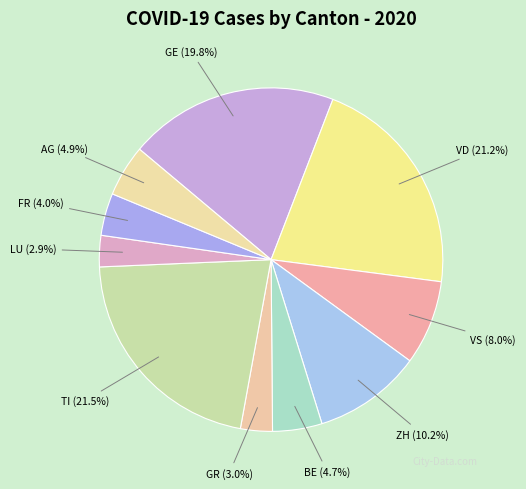

Is VD the majority of the pie?

No